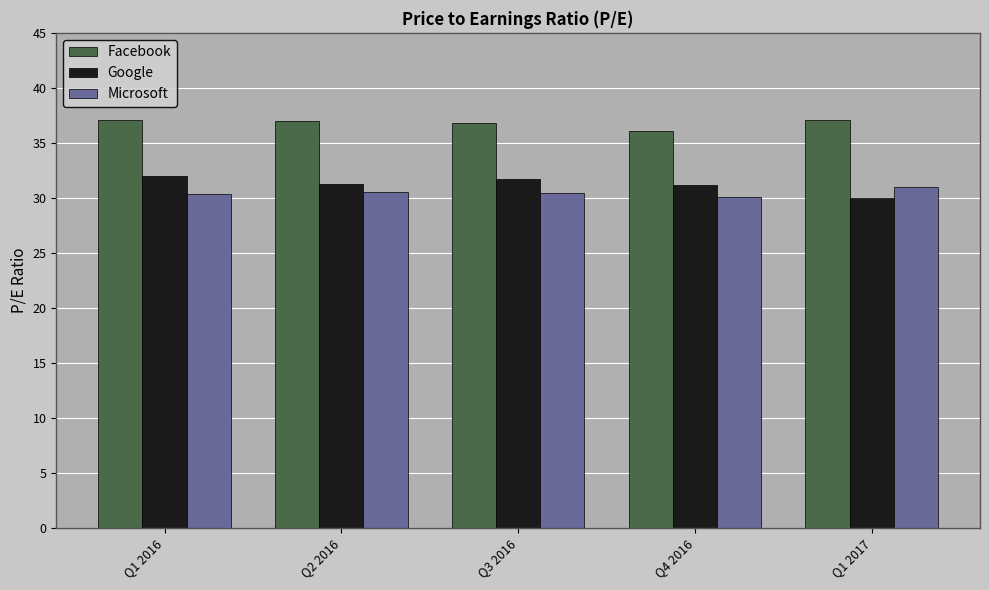

Does the chart contain stacked bars?

No